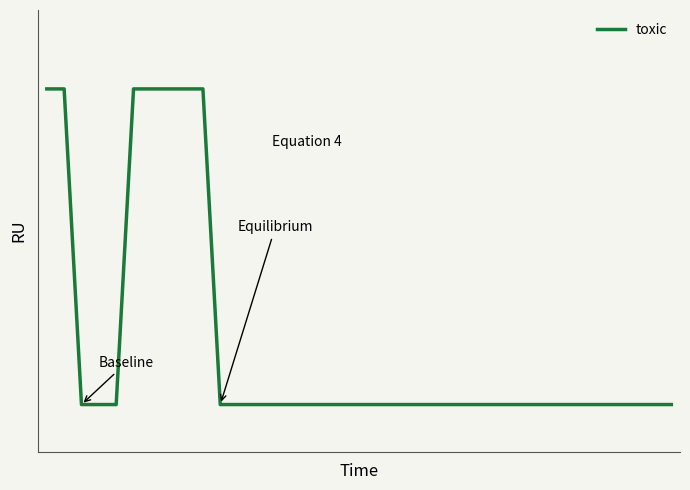

Does the chart have visible grid lines?

No